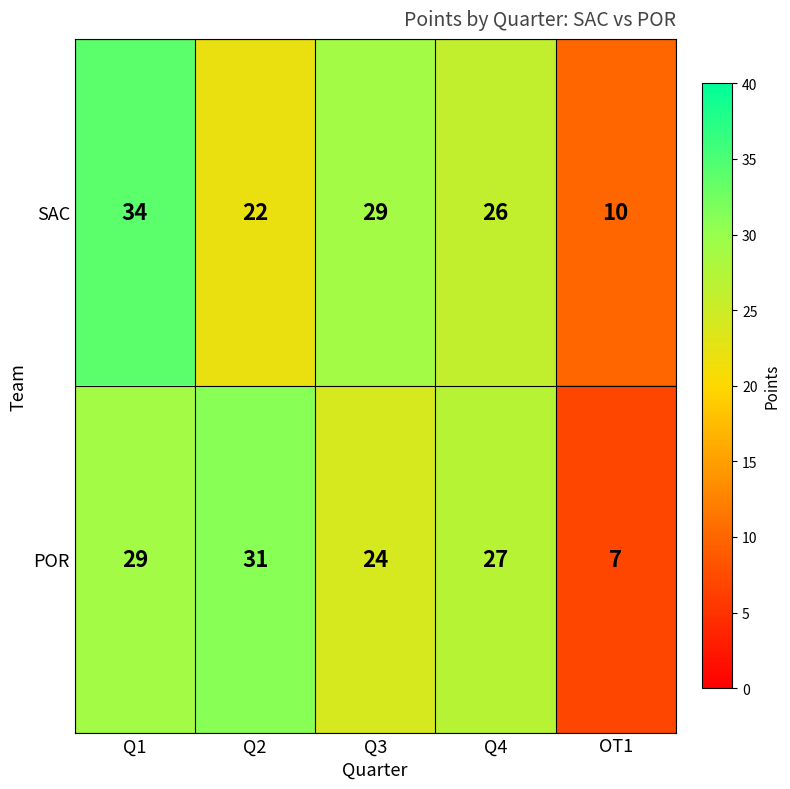

Which category has the lowest value across all series?

OT1